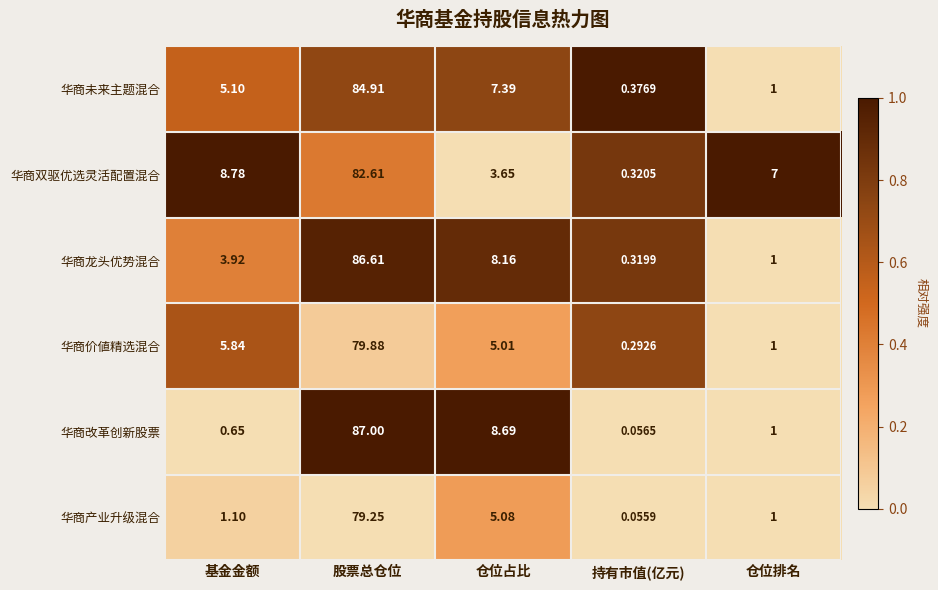

Count the number of data series in this chart.

6